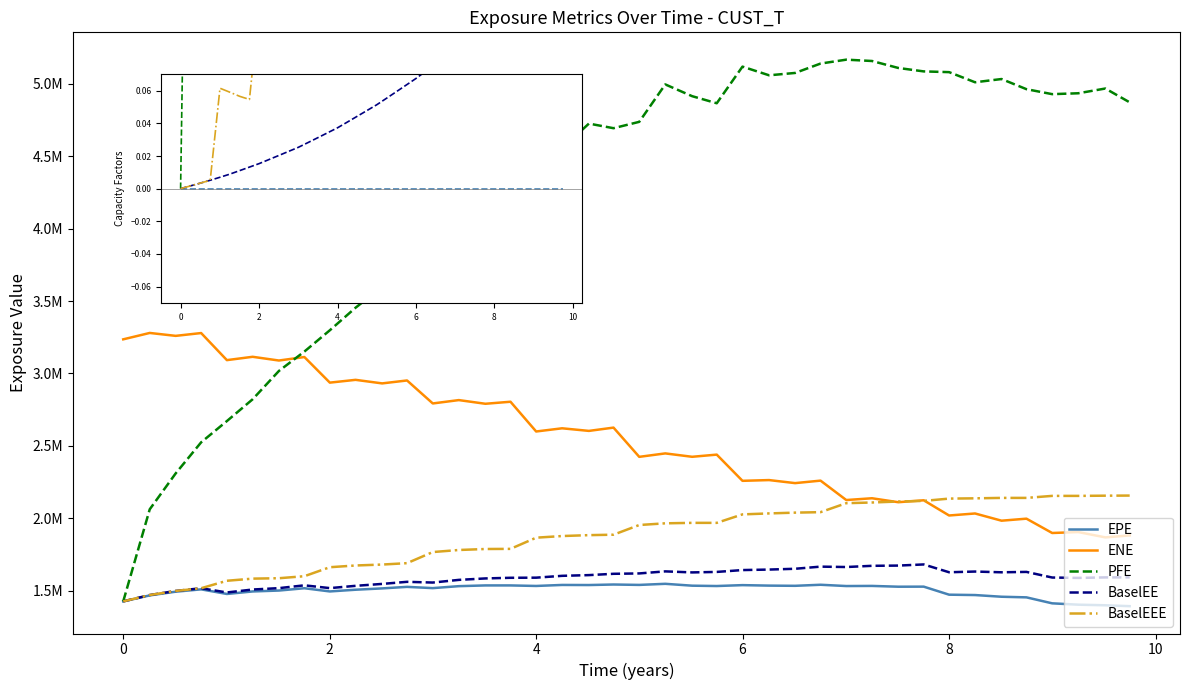

Where is EPE nearest to the value 1471877?

33